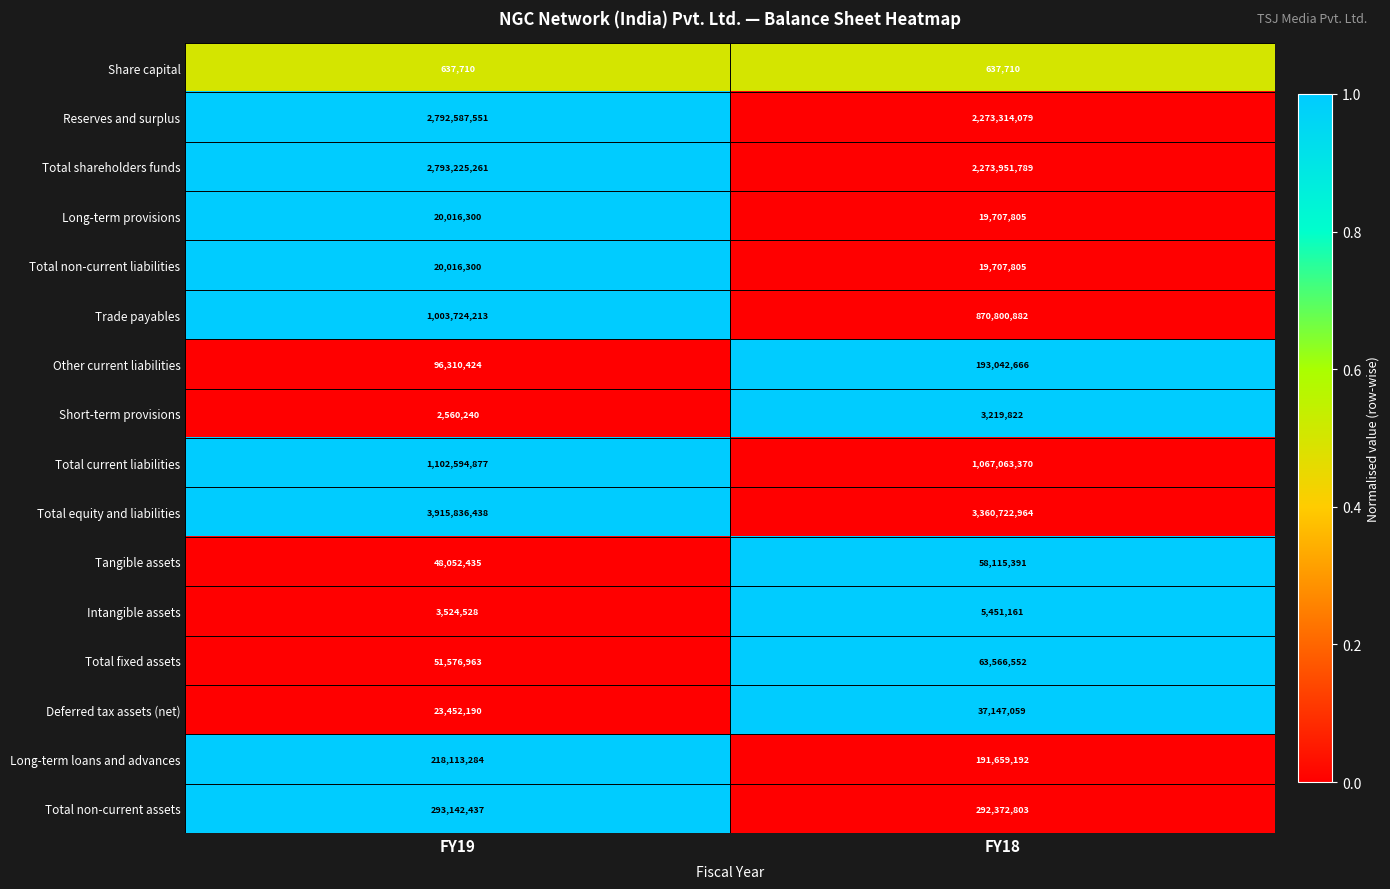

What is the approximate value of Share capital at FY19?

637710